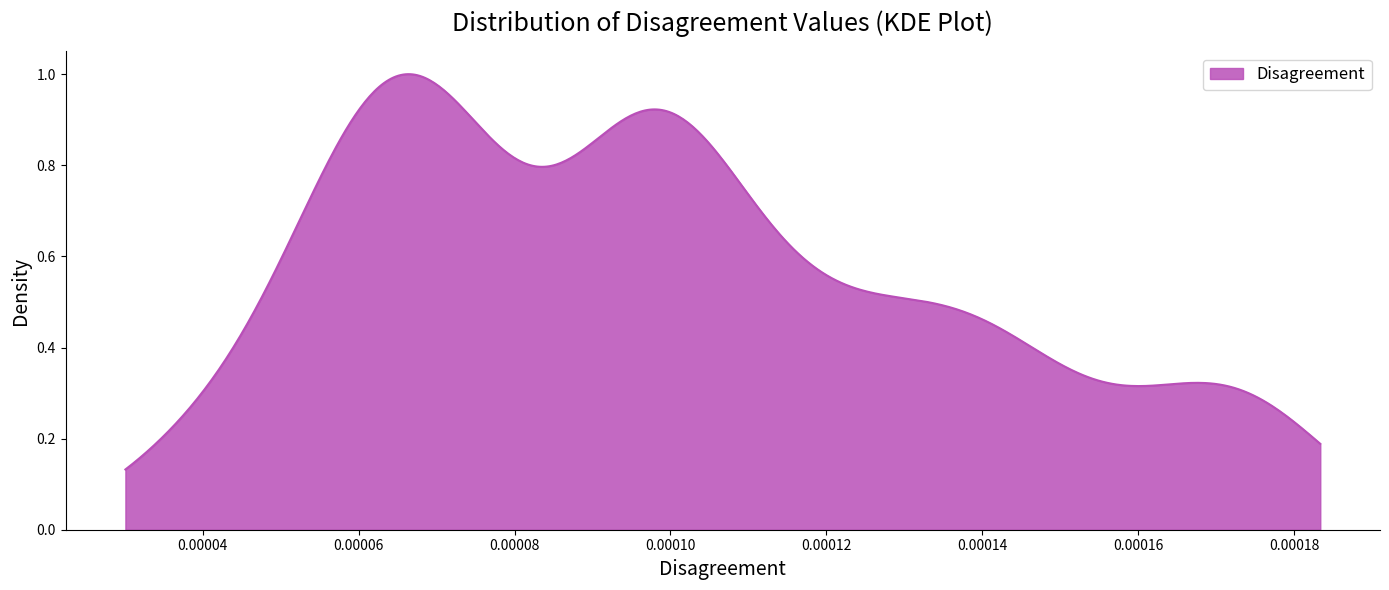

Does the chart display data point markers on the line(s)?

No